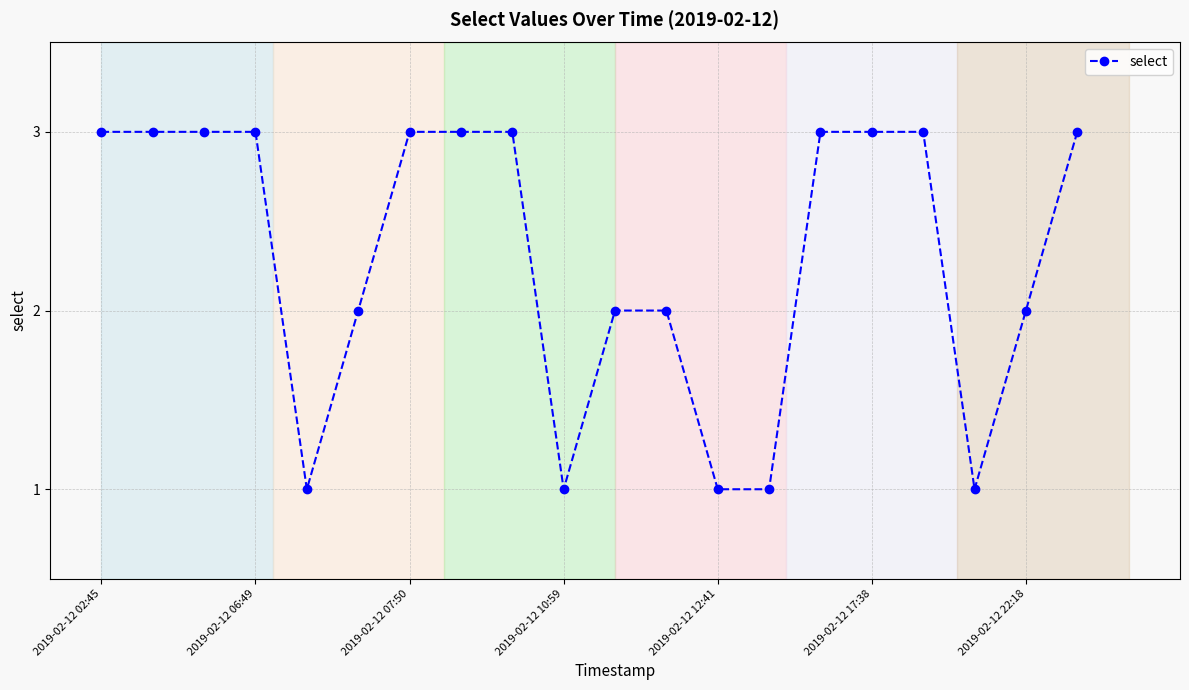

How many distinct data groups are displayed?

1